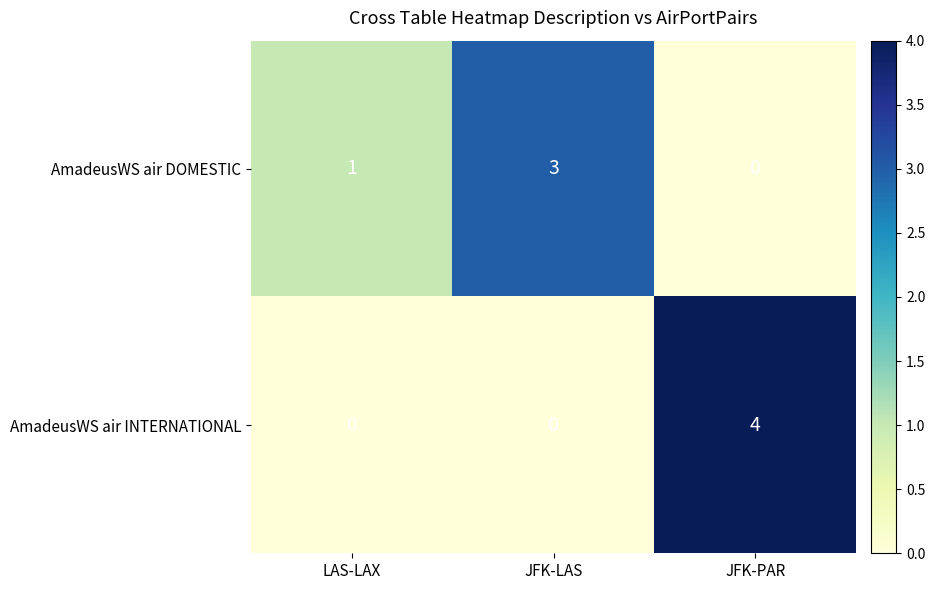

Rank the series by their maximum value, from highest to lowest.

AmadeusWS air INTERNATIONAL, AmadeusWS air DOMESTIC